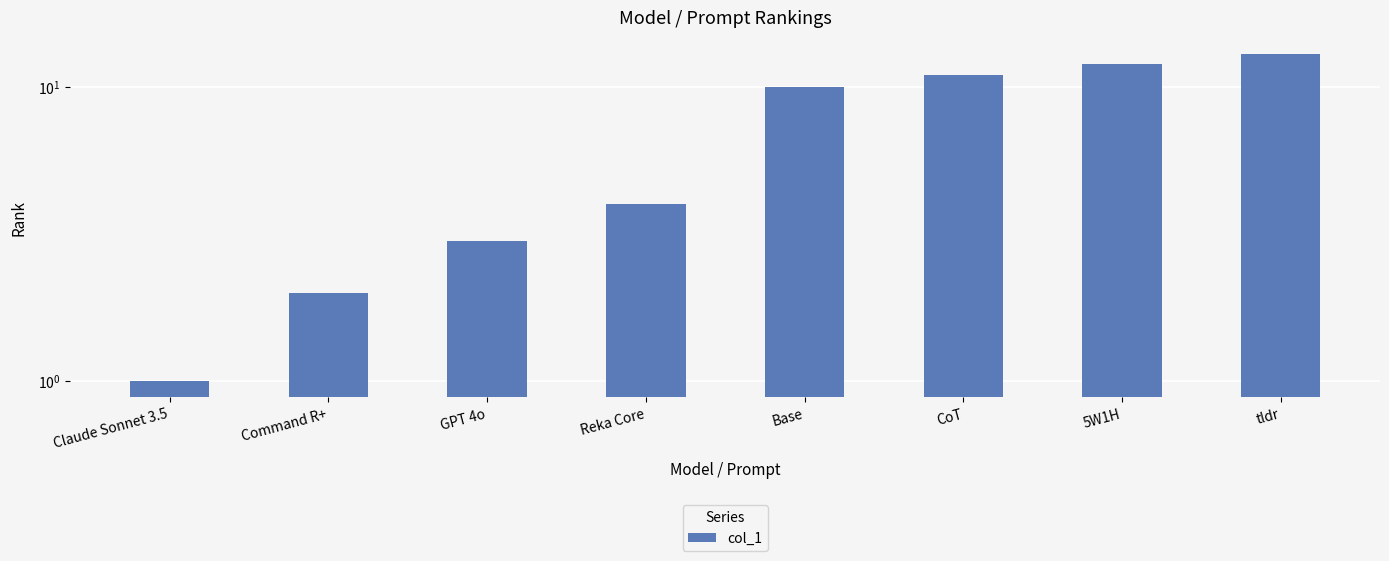

How many values are below 10?

4